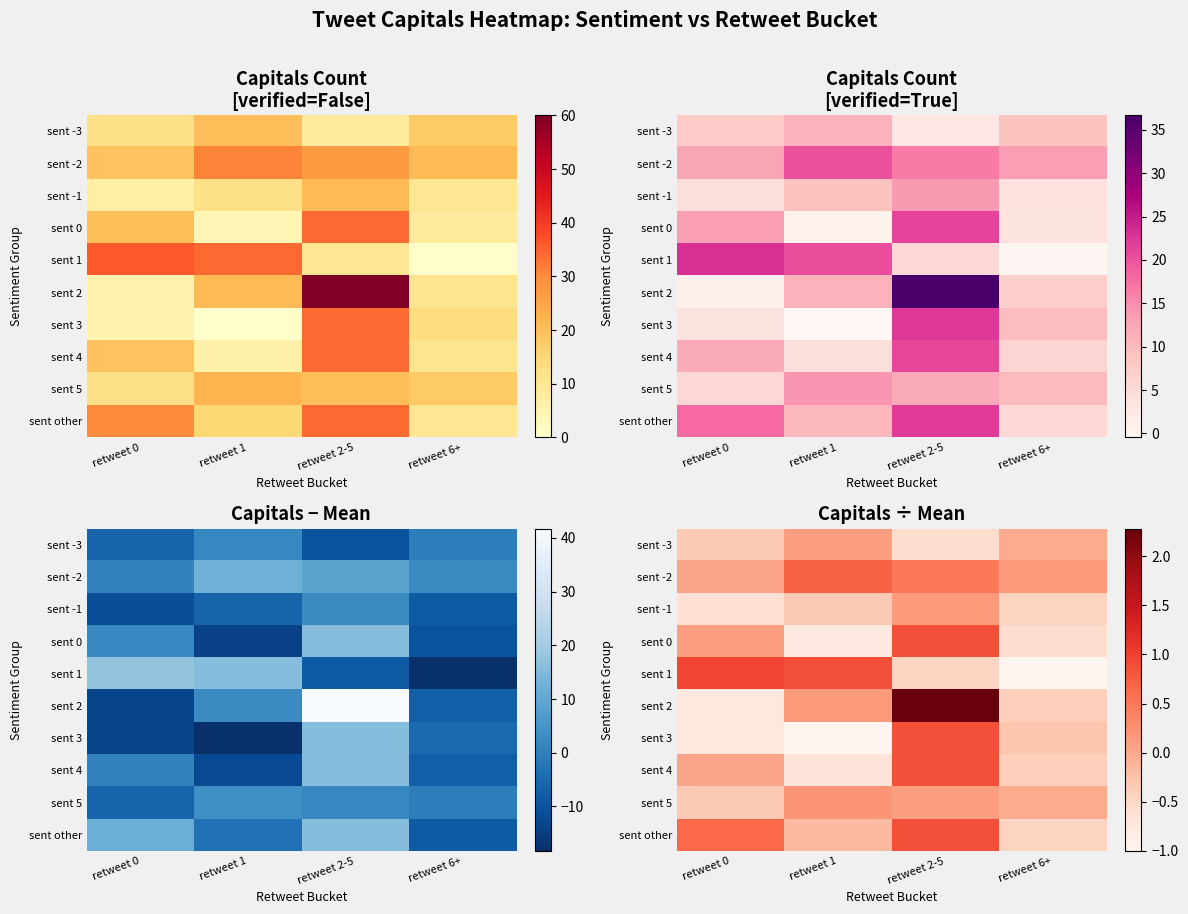

Which has a higher value, retweet 0 or retweet 6+?

retweet 6+